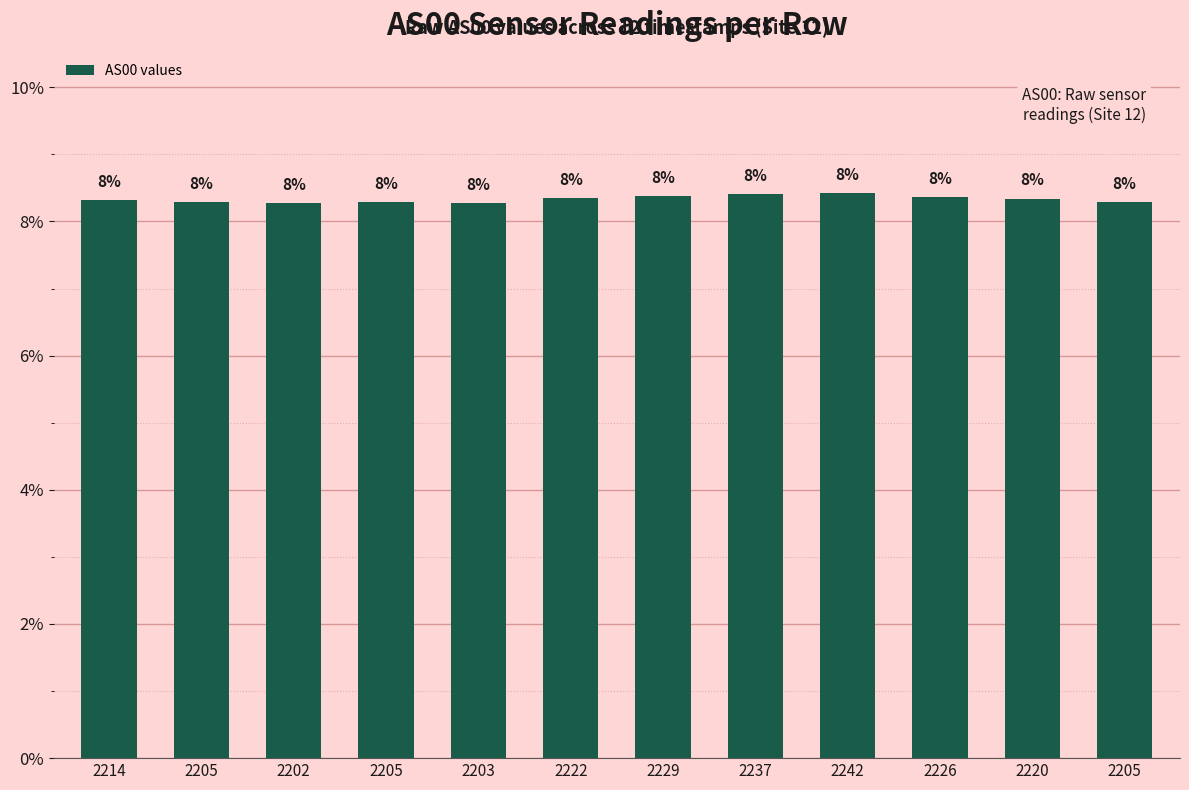

Approximately how many times larger is the value at 2203 compared to 2202?

1.0